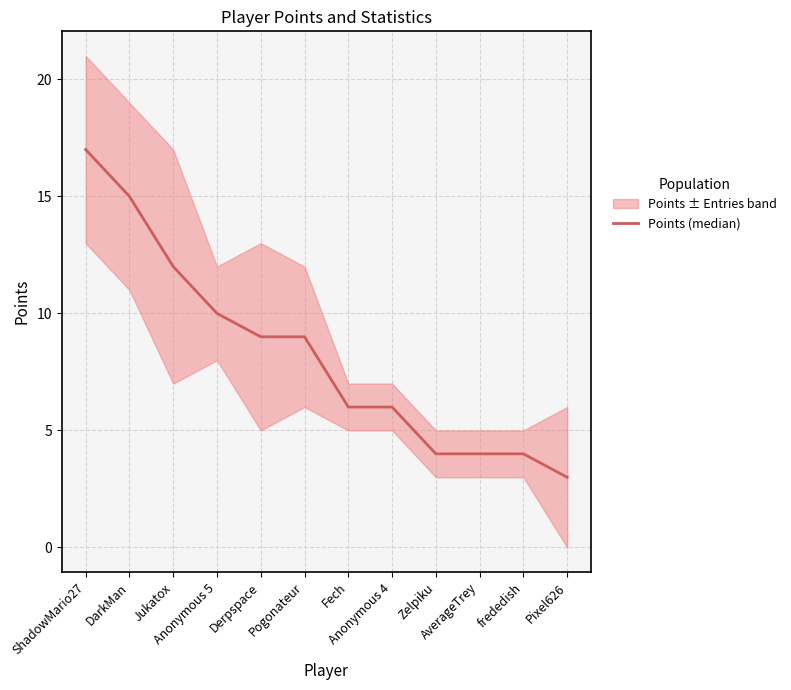

Rank the categories by value from highest to lowest.

ShadowMario27, DarkMan, Jukatox, Anonymous 5, Derpspace, Pogonateur, Fech, Anonymous 4, Zelpiku, AverageTrey, frededish, Pixel626